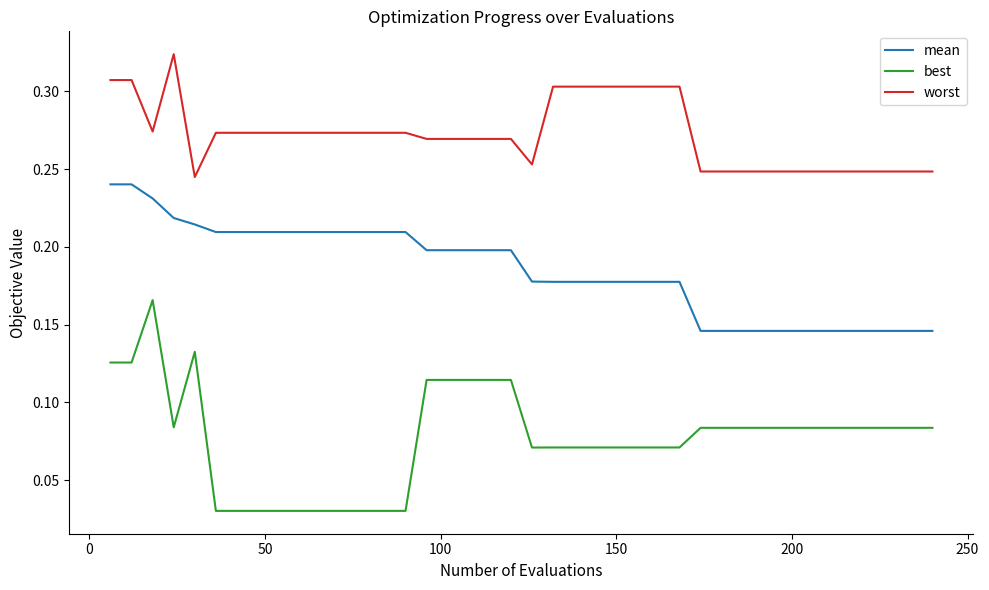

Which series has the largest range (max minus min)?

best